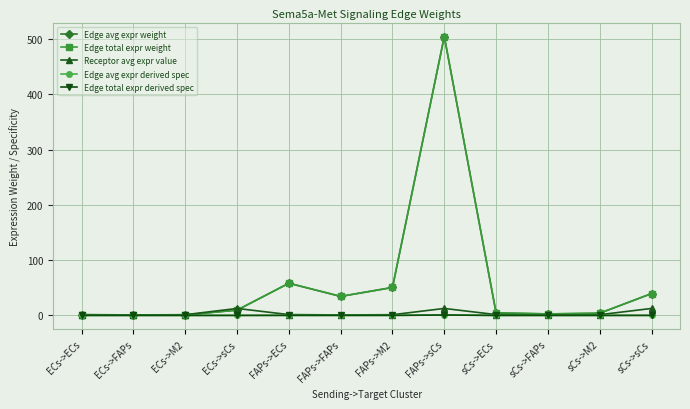

Does the chart have visible grid lines?

Yes